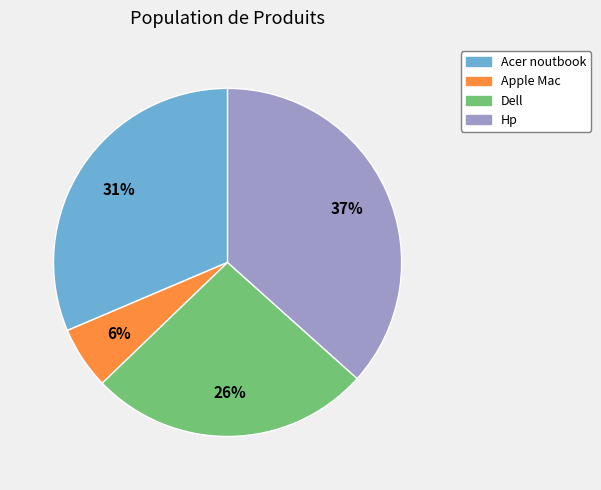

Is it true that Acer noutbook is 31% of the pie?

True